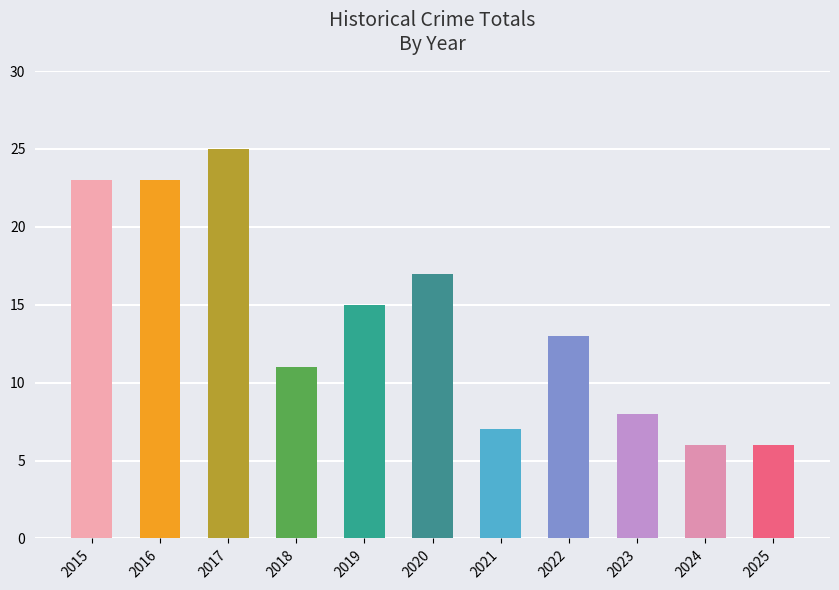

What is the value of the 6th bar from the left?

17